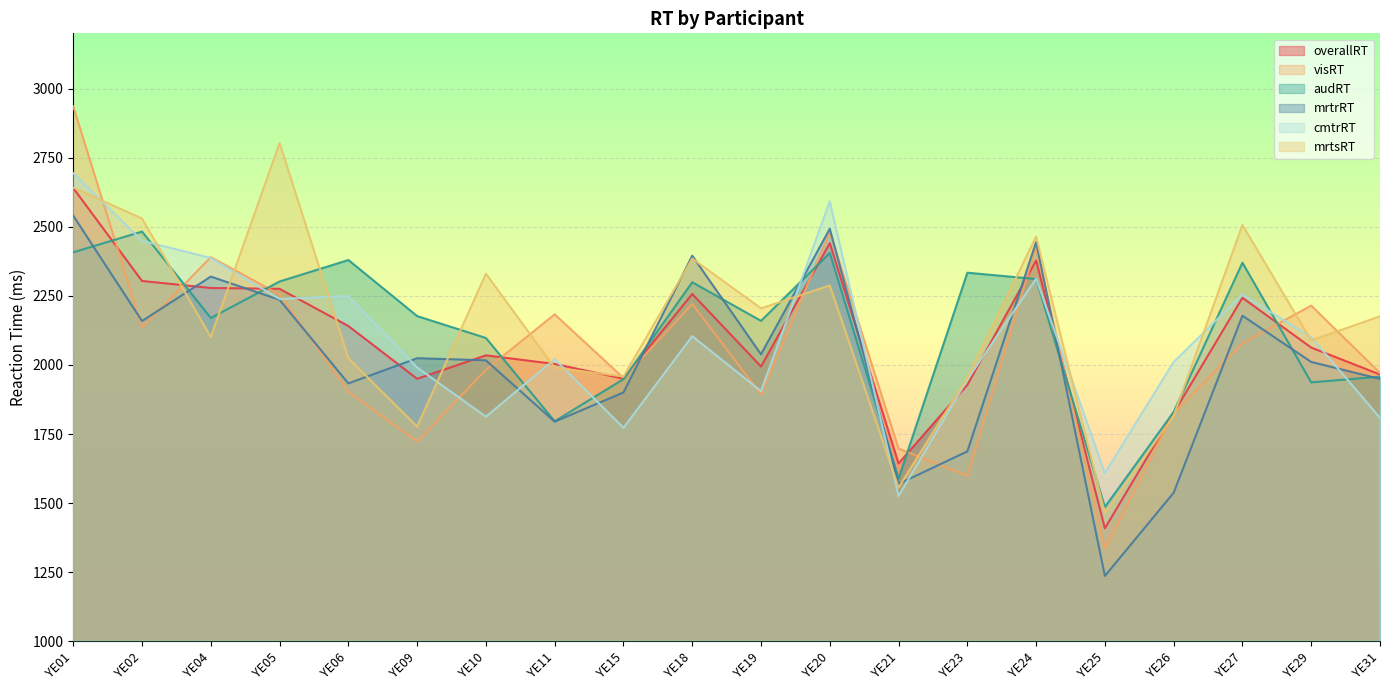

What is the spread (max minus min) of values at YE29?

277.7